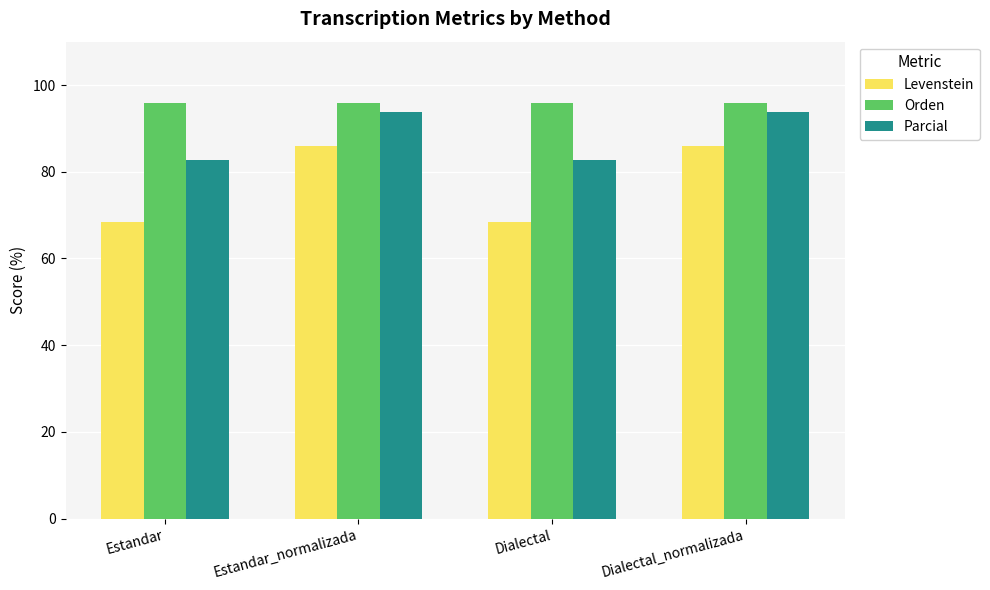

What is the total value across all series at Estandar?

246.8